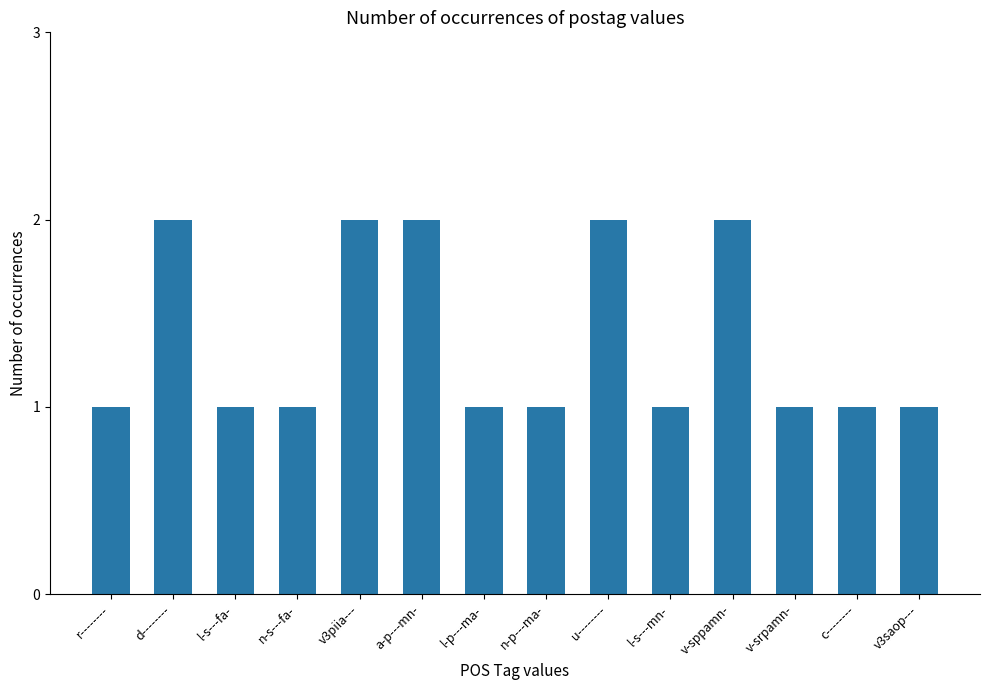

What is the sum of the values at v3saop--- and n-s---fa-?

2